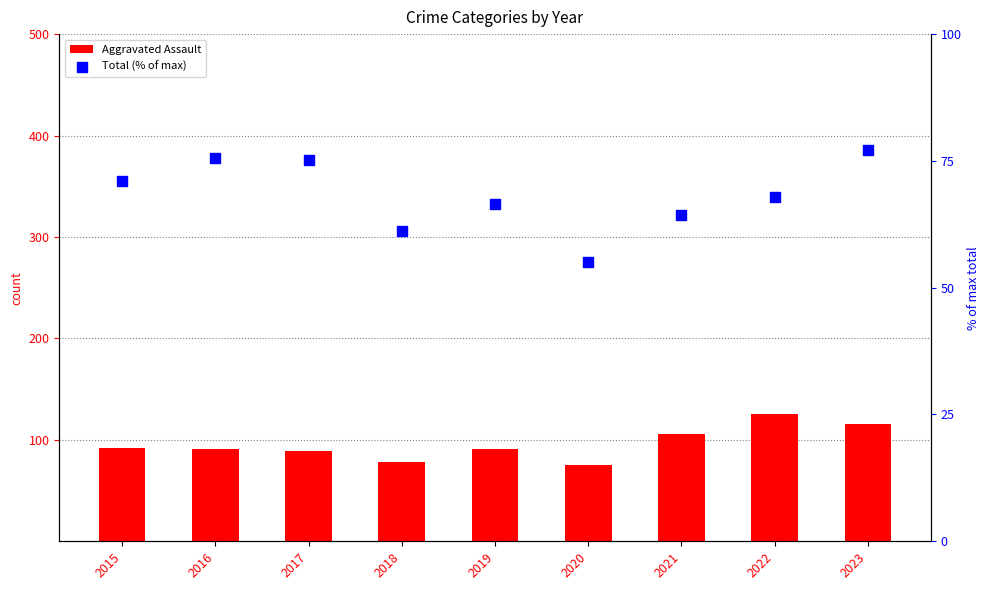

What is the total value across all series at 2023?

193.2